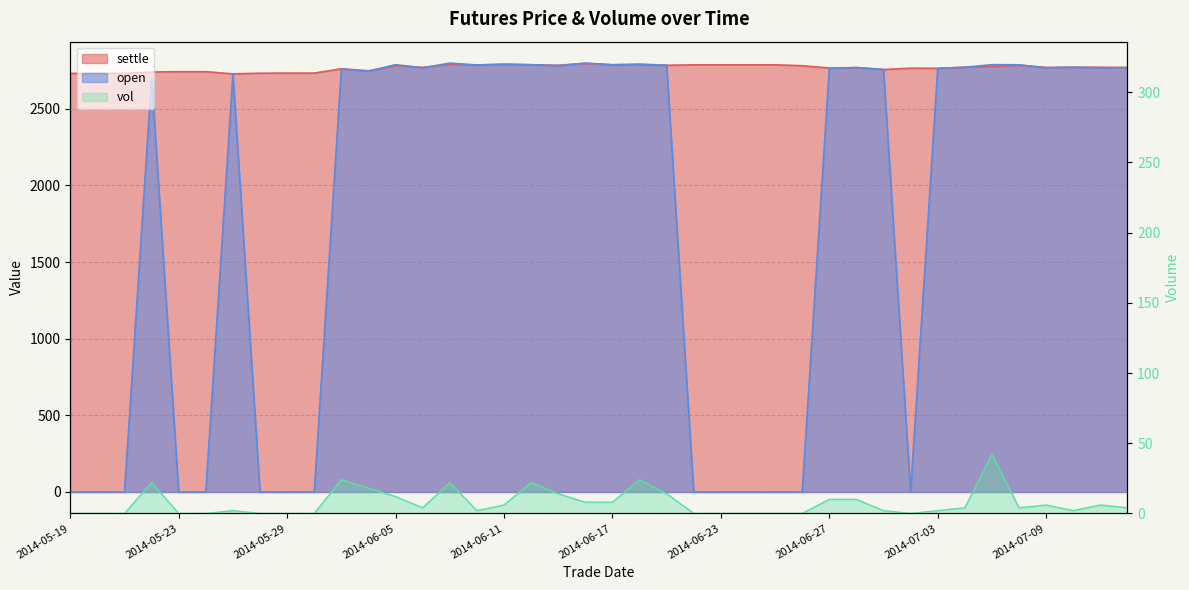

True or false: vol and open cross at least once.

False